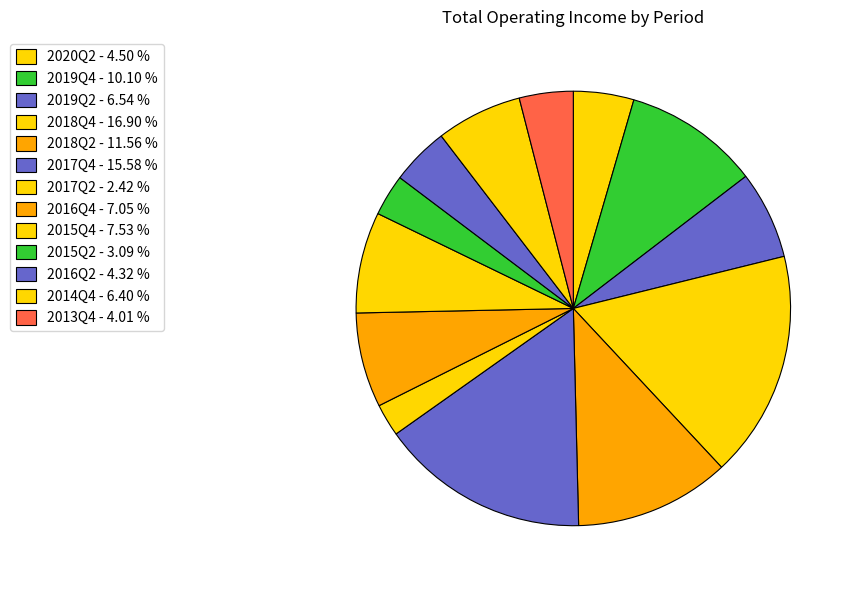

How many segments does this pie chart have?

13